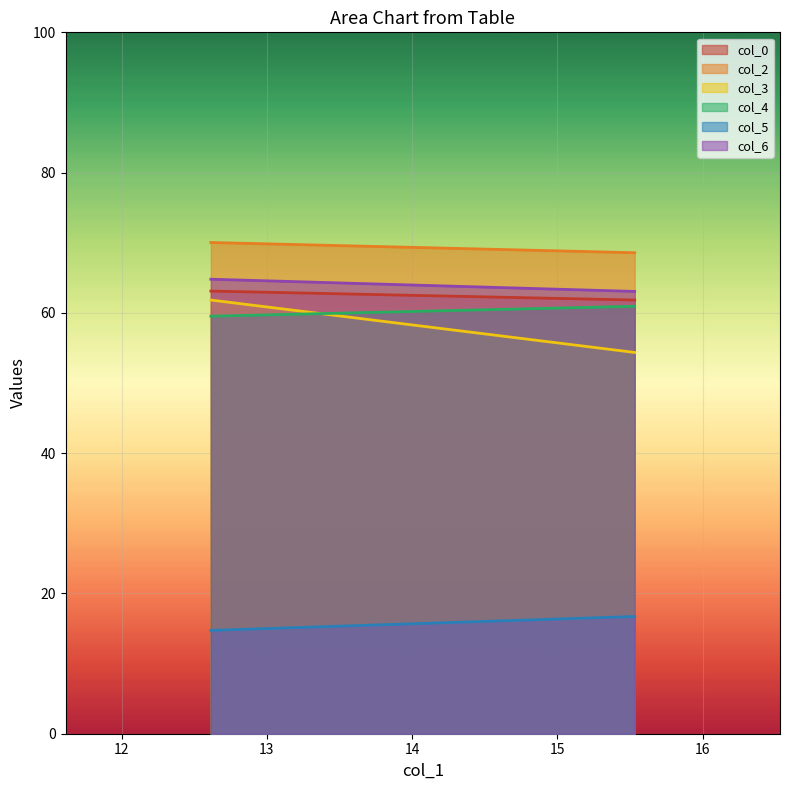

Is it true that col_5 equals 26.7 at 15.53125?

False